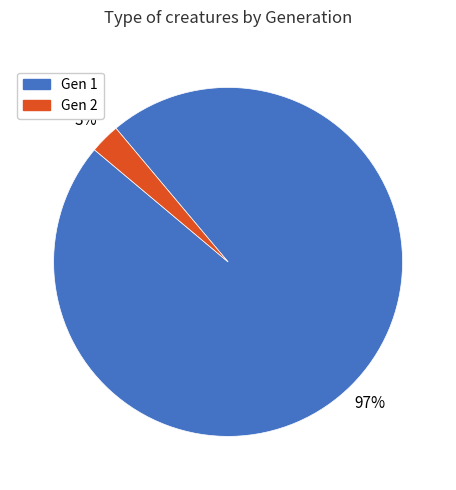

Which slice represents more than half of the pie?

Gen 1